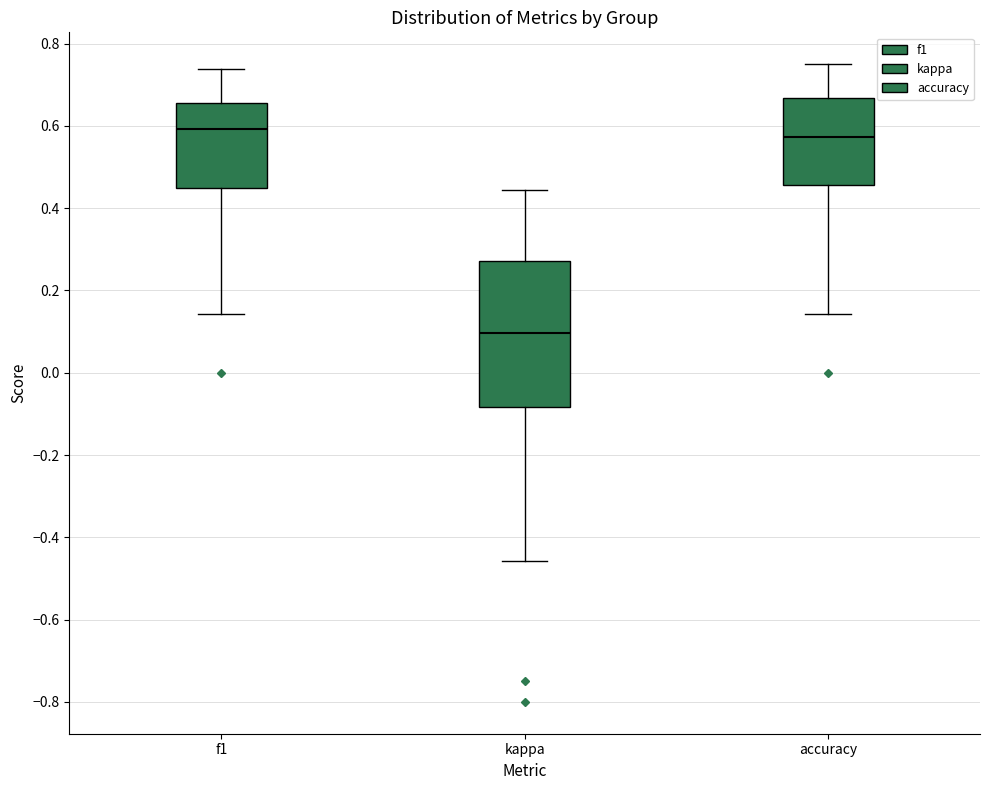

Reading left to right, transcribe this box plot: for each box, give where its median line is, the range the box spans, and where its two whiskers end, as read against the y-axis. The values are not printed on the chart, so give them approximately, as read against the axis.

f1: median 0.60, box 0.44 to 0.66, whiskers 0.14 to 0.74
kappa: median 0.10, box -0.08 to 0.28, whiskers -0.46 to 0.44
accuracy: median 0.58, box 0.46 to 0.66, whiskers 0.14 to 0.76